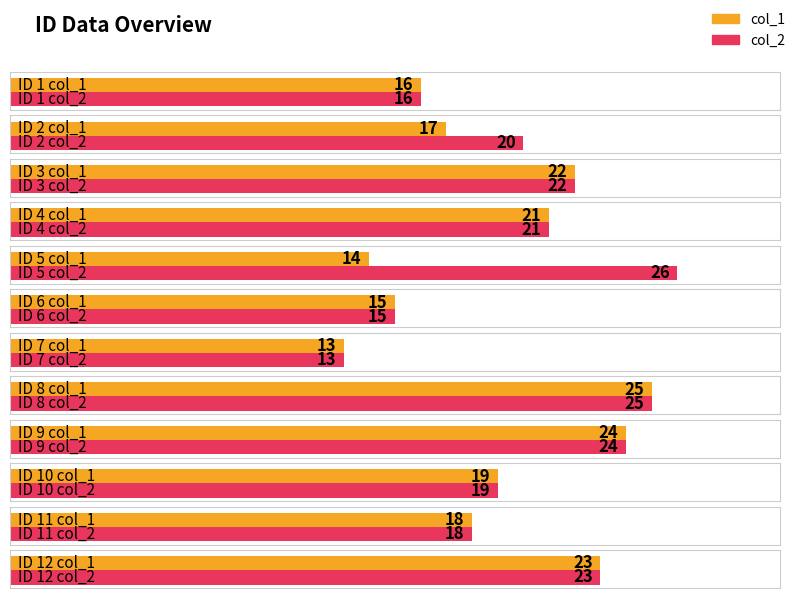

Reading left to right, list all the values displayed in this chart.

col_1: 1=16	2=17	3=22	4=21	5=14	6=15	7=13	8=25	9=24	10=19	11=18	12=23
col_2: 1=16	2=20	3=22	4=21	5=26	6=15	7=13	8=25	9=24	10=19	11=18	12=23